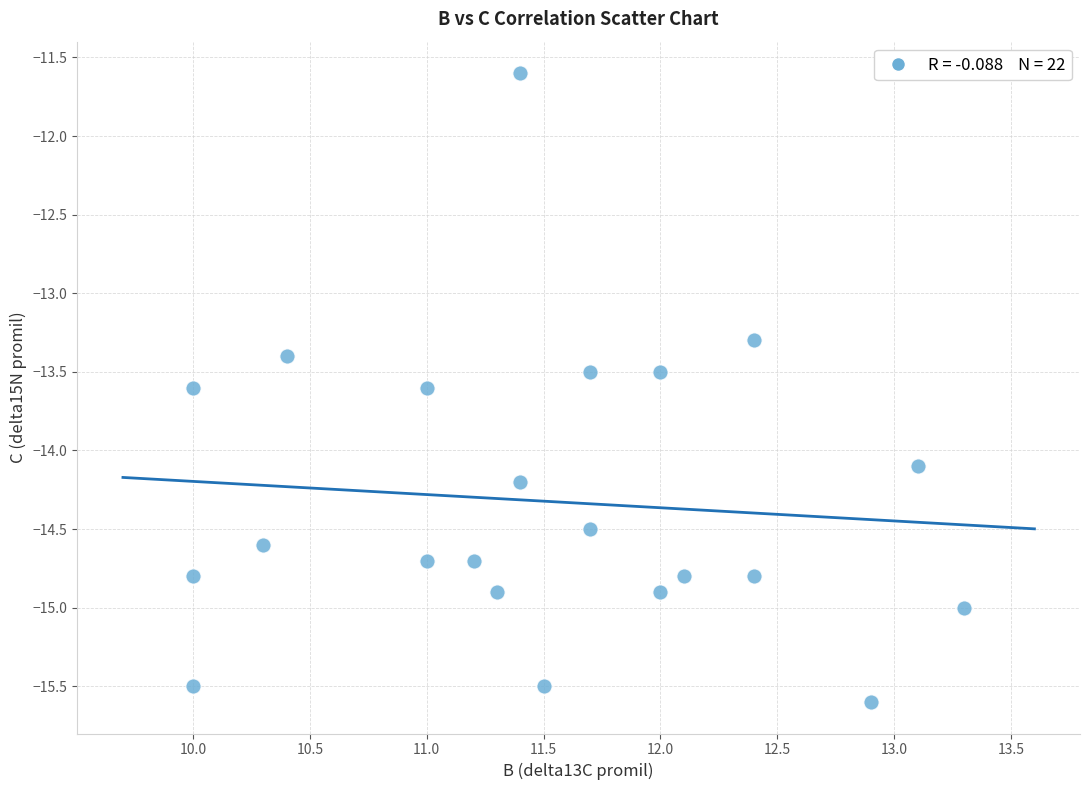

What is the range of Y values (max minus min)?

4.0